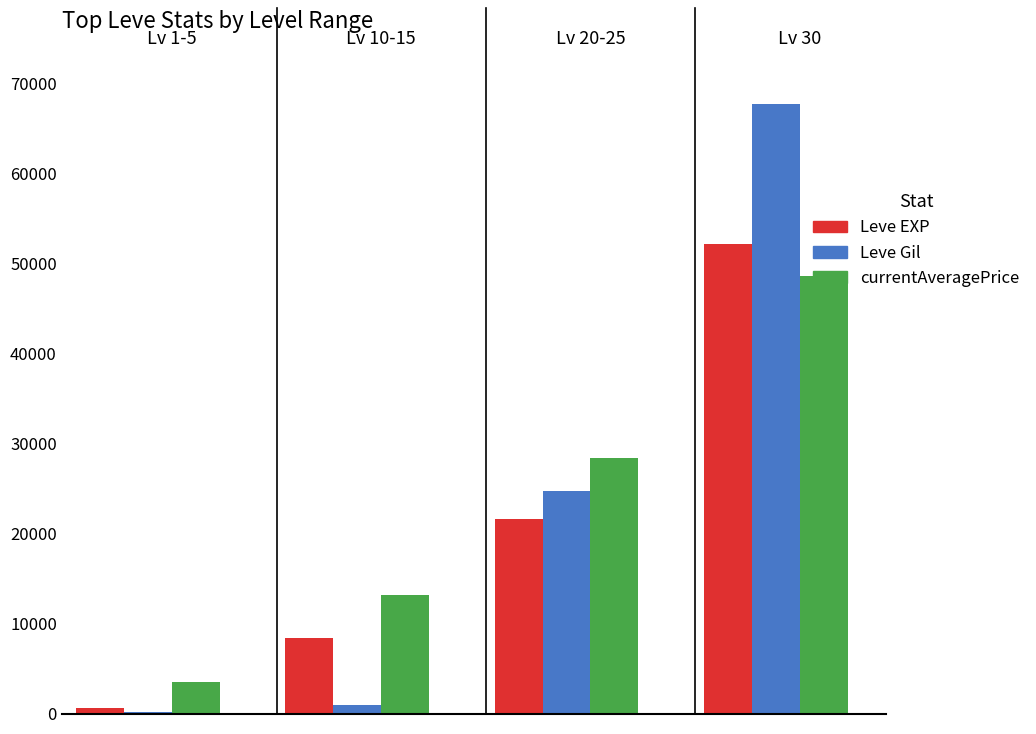

What is the sum of all Leve Gil values?

93542